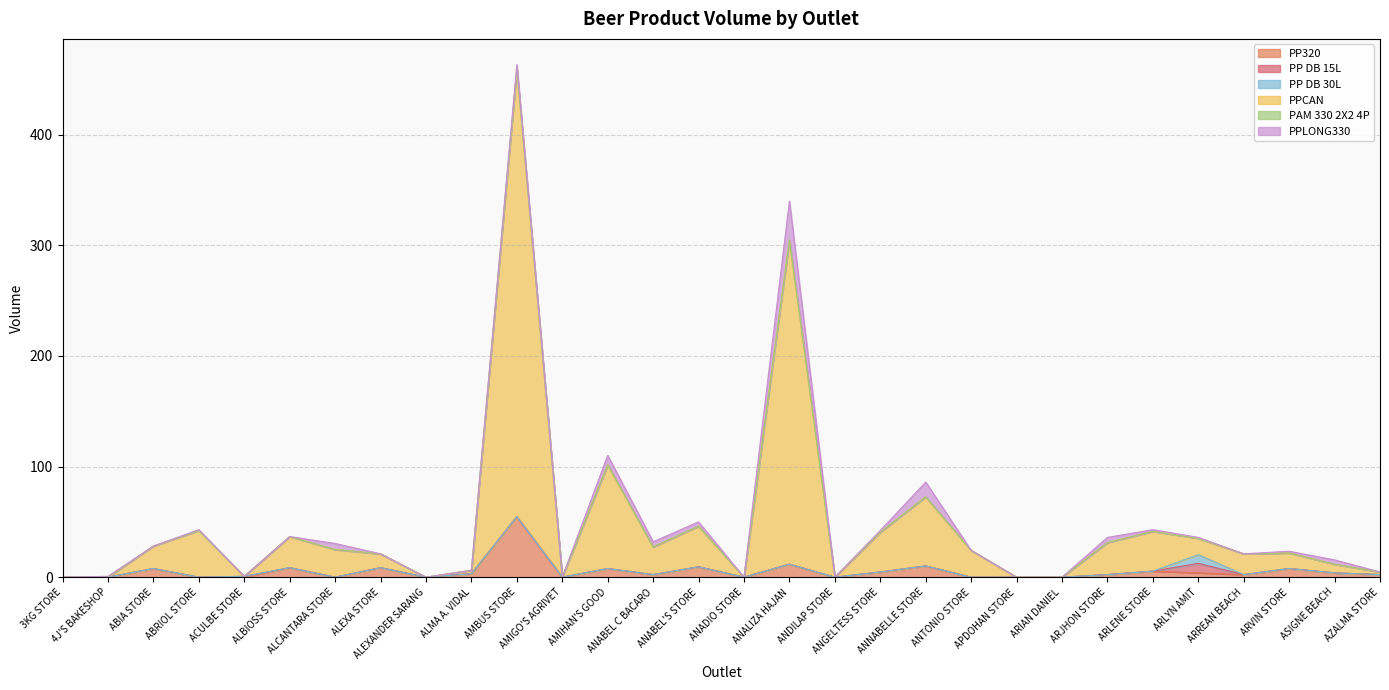

Is the value of PP DB 30L at ANGELTESS STORE greater than the value of PPLONG330 at ANALIZA HAJAN?

No